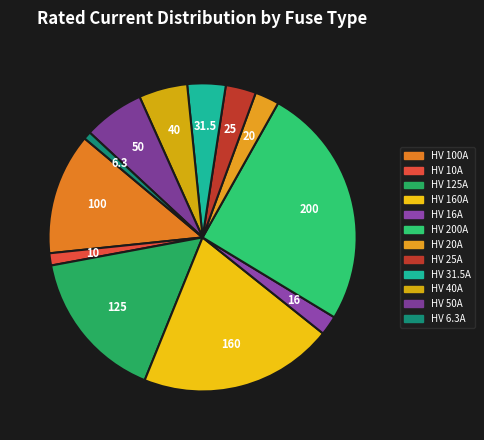

Is the sum of HV 25A and HV 200A greater than half?

No